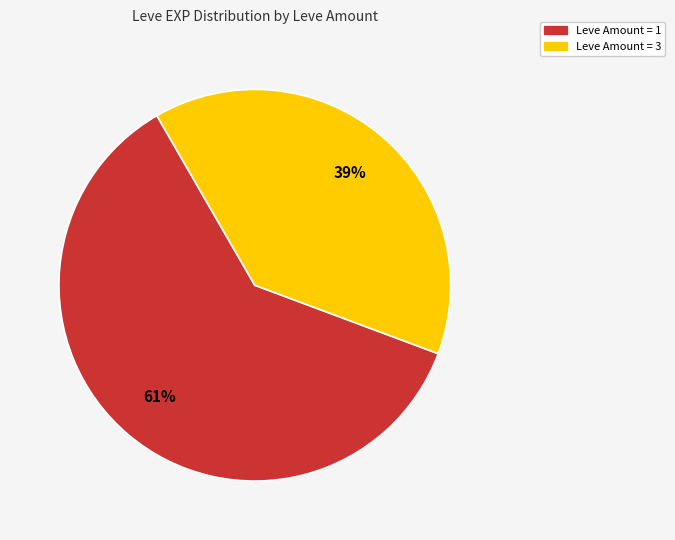

Is there any slice that represents more than half of the pie?

Yes